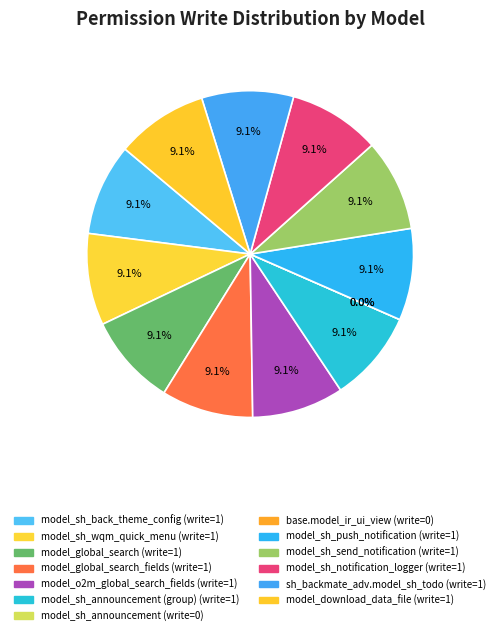

Is there any slice that represents more than half of the pie?

No